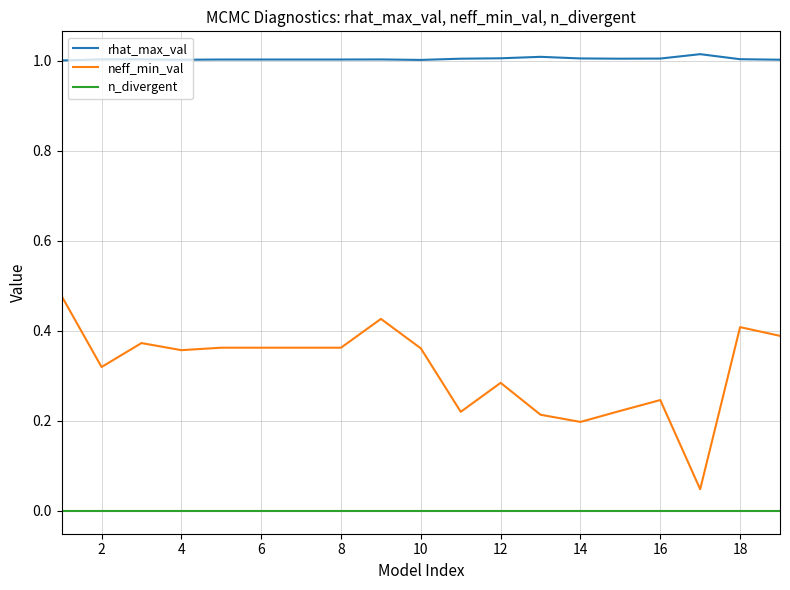

True or false: rhat_max_val and neff_min_val cross at least once.

False